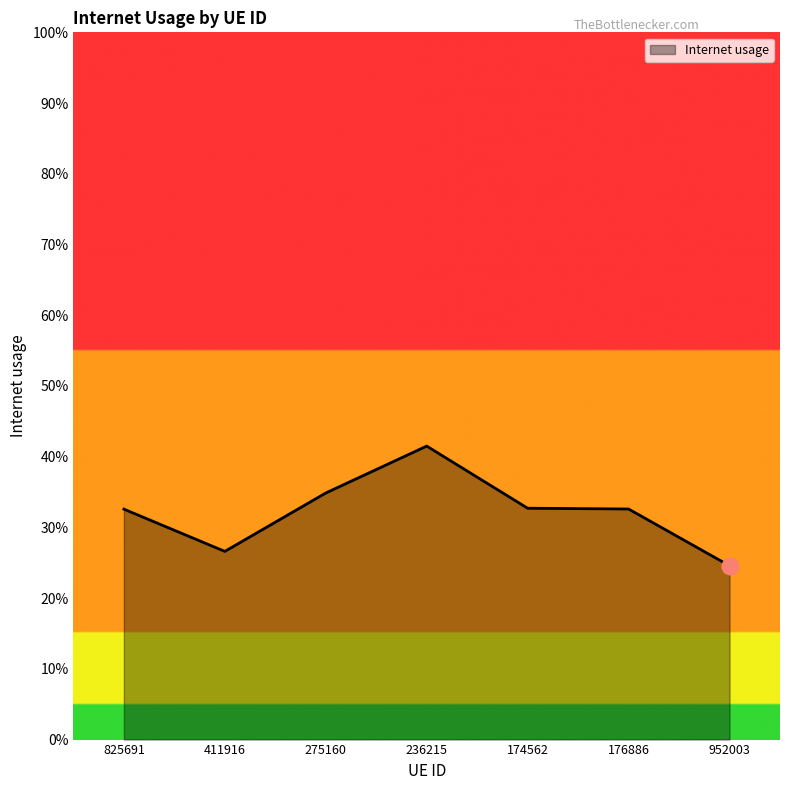

Rank the categories by value from lowest to highest.

952003, 411916, 825691, 176886, 174562, 275160, 236215